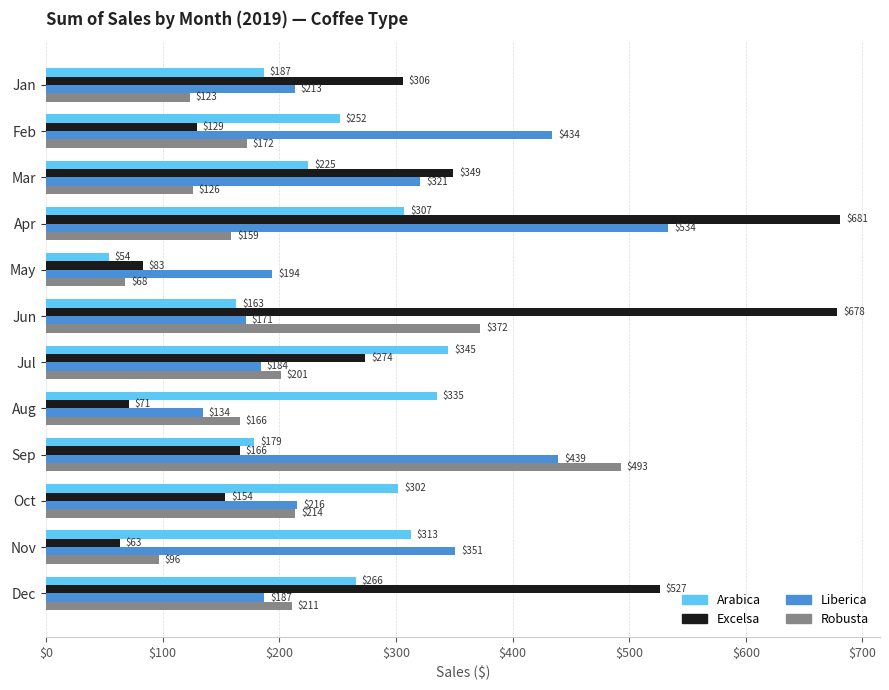

Between Feb and Dec, which series saw the biggest shift?

Excelsa